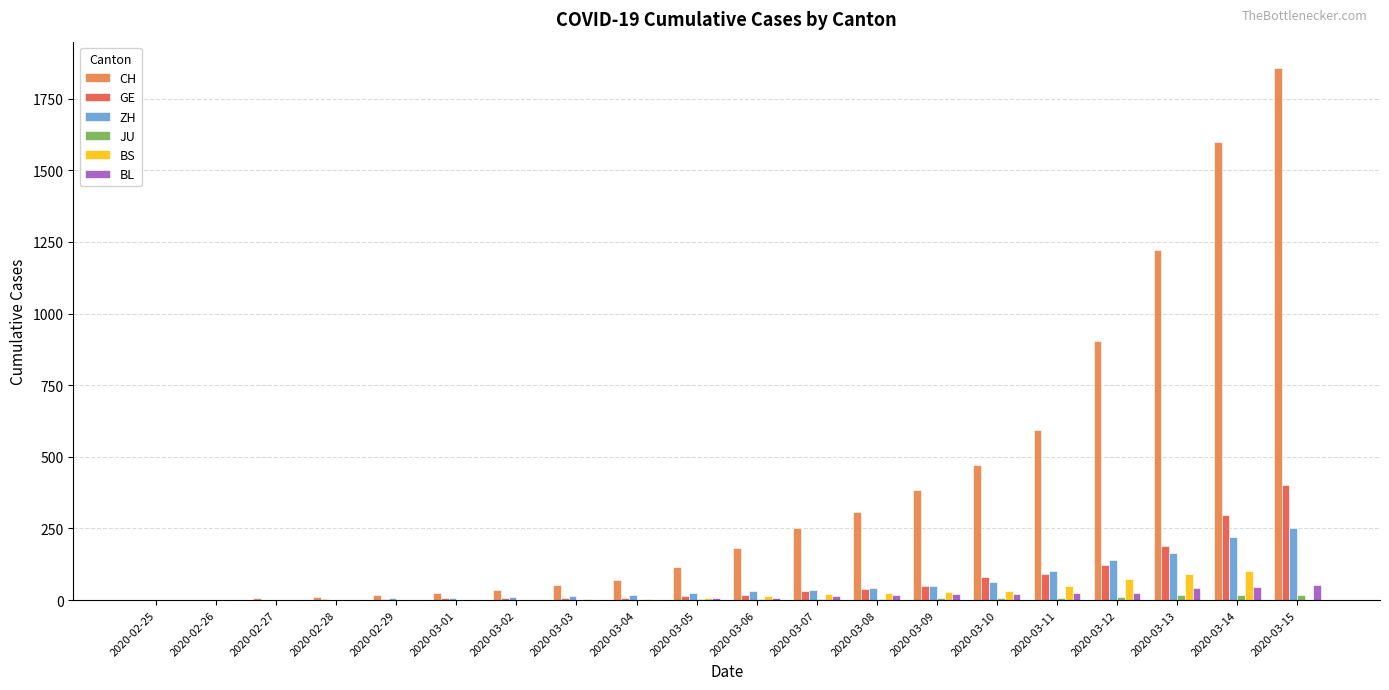

Count the number of categories in the chart.

20